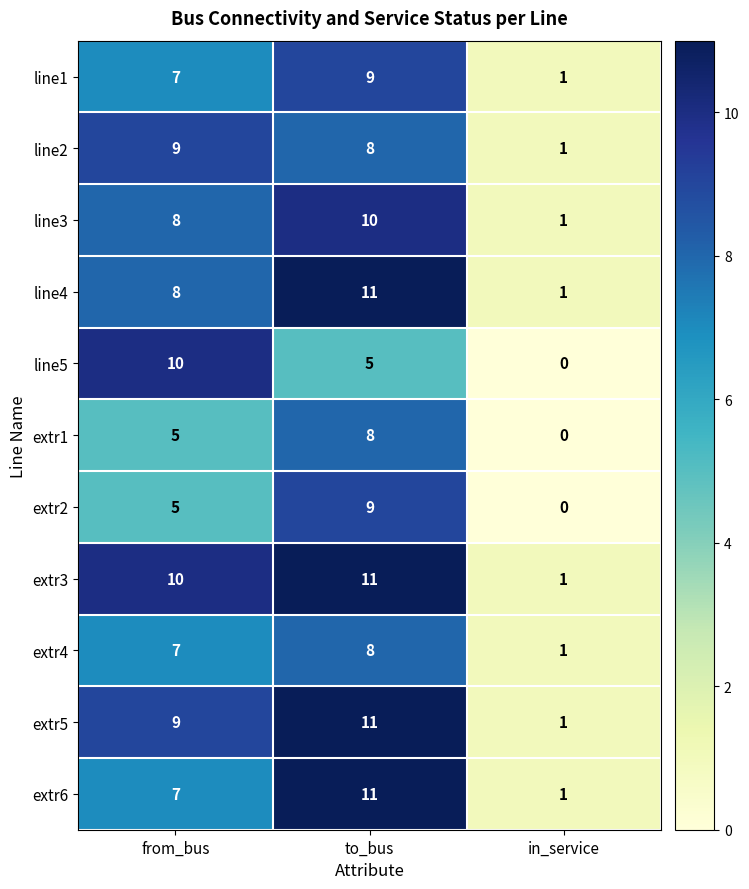

The line5 series shows 5 at to_bus. True or false?

True